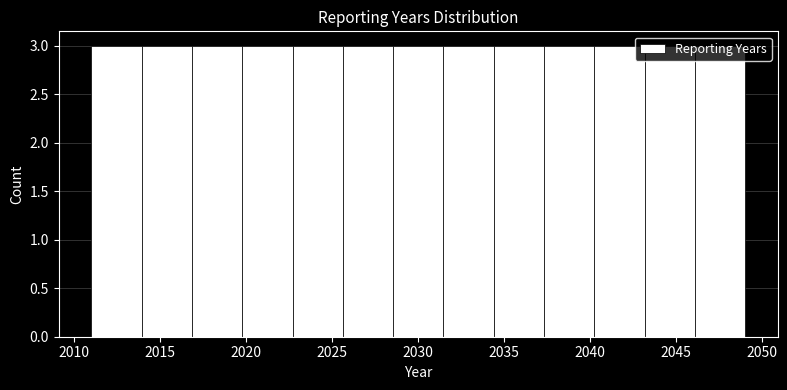

Reading left to right, transcribe this chart: for each bar, give the range it covers on the x-axis and its height. Neither the bar edges nor the heights are printed on the chart, so give them approximately, as read against the axes.

2011.0 to 2014.0: 3
2014.0 to 2017.0: 3
2017.0 to 2020.0: 3
2020.0 to 2022.5: 3
2022.5 to 2025.5: 3
2025.5 to 2028.5: 3
2028.5 to 2031.5: 3
2031.5 to 2034.5: 3
2034.5 to 2037.5: 3
2037.5 to 2040.0: 3
2040.0 to 2043.0: 3
2043.0 to 2046.0: 3
2046.0 to 2049.0: 3